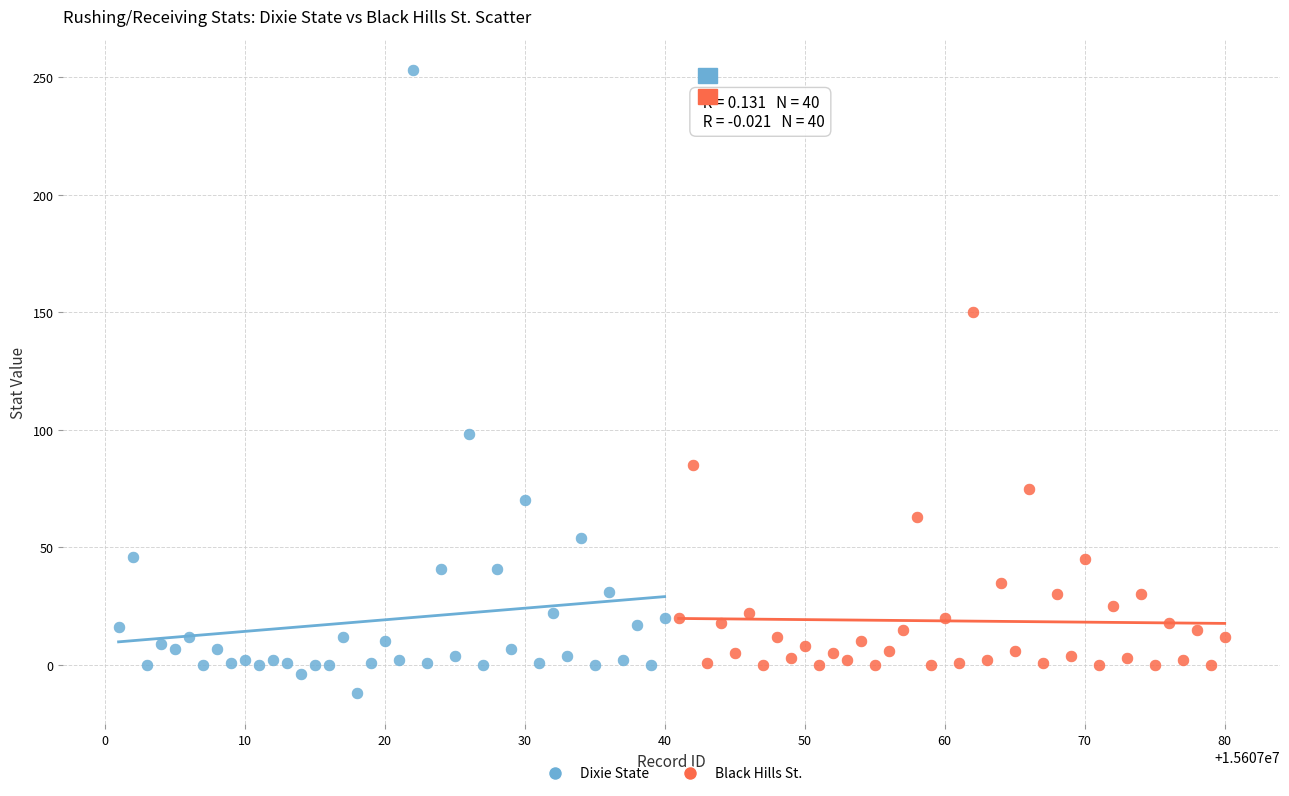

Which series reaches the minimum Y coordinate?

Dixie State